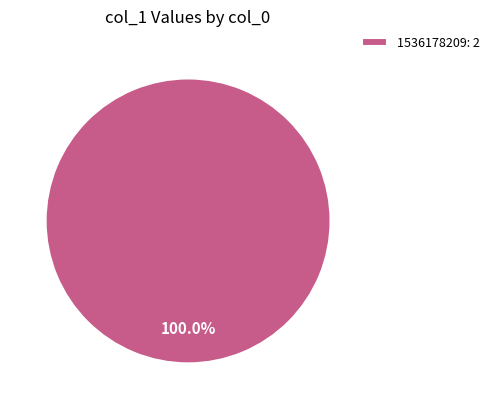

What is the majority slice?

1536178209: 2